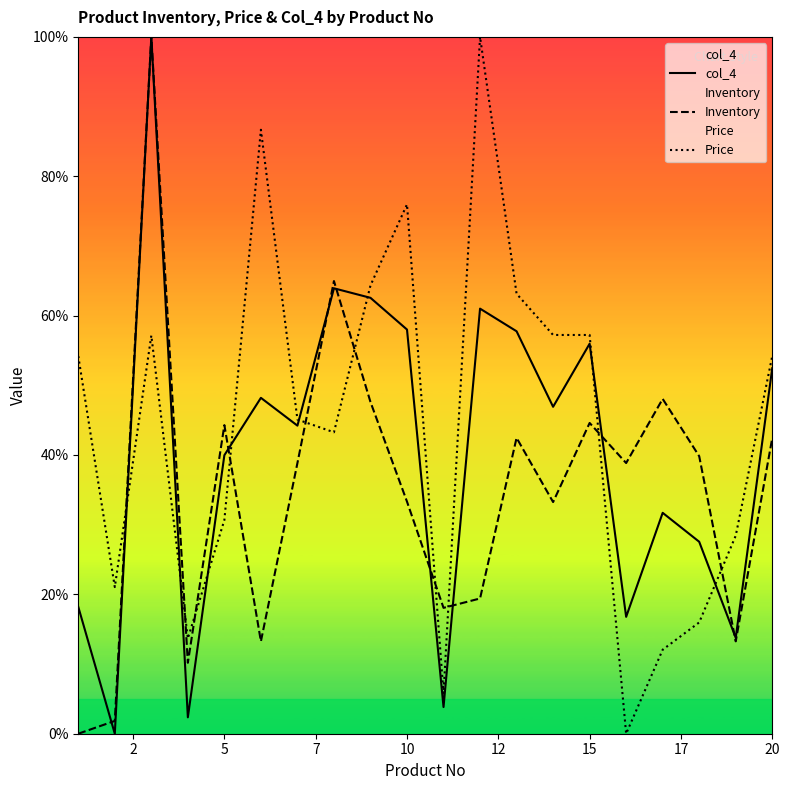

At how many categories does at least one series exceed 83?

3